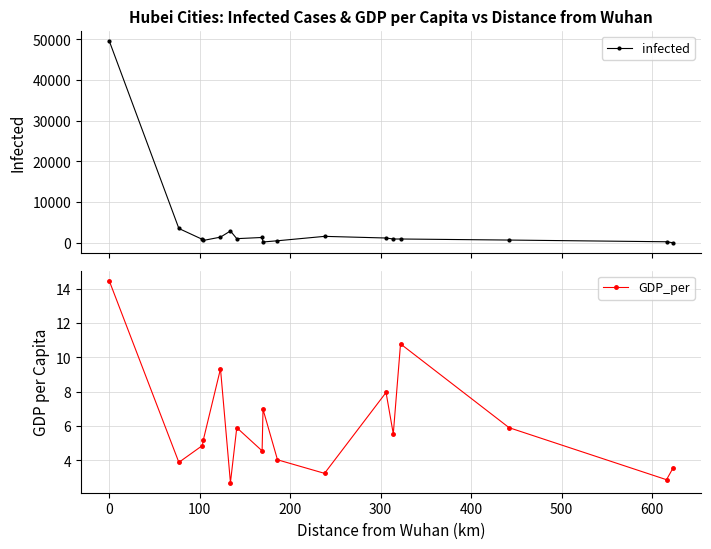

Is this an area chart (filled region under the line)?

No